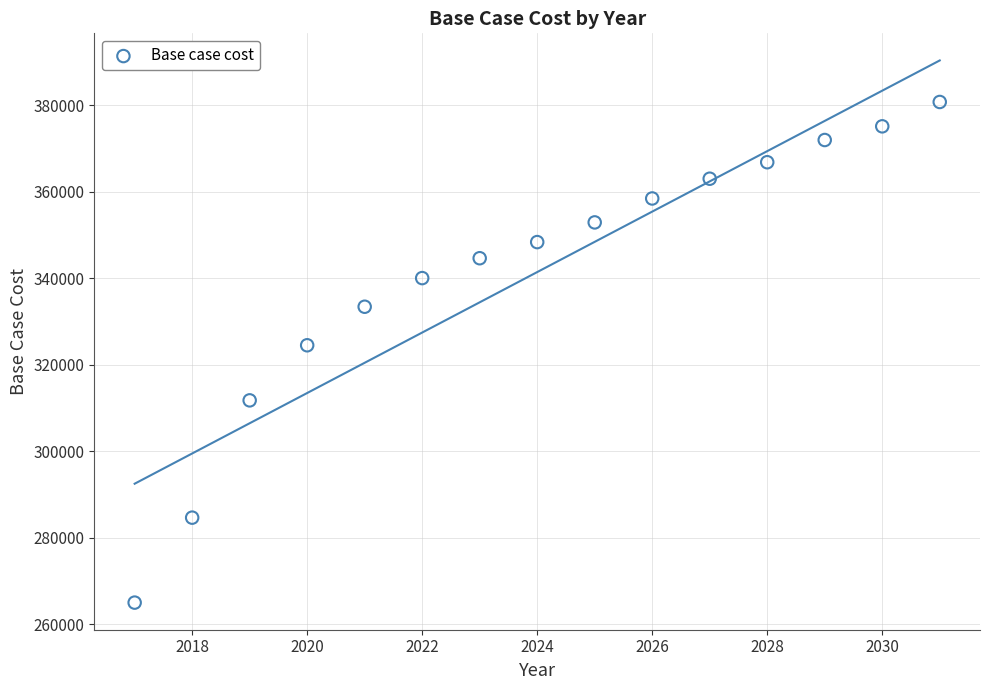

What Y value in the scatter plot is closest to 322883?

324506.6